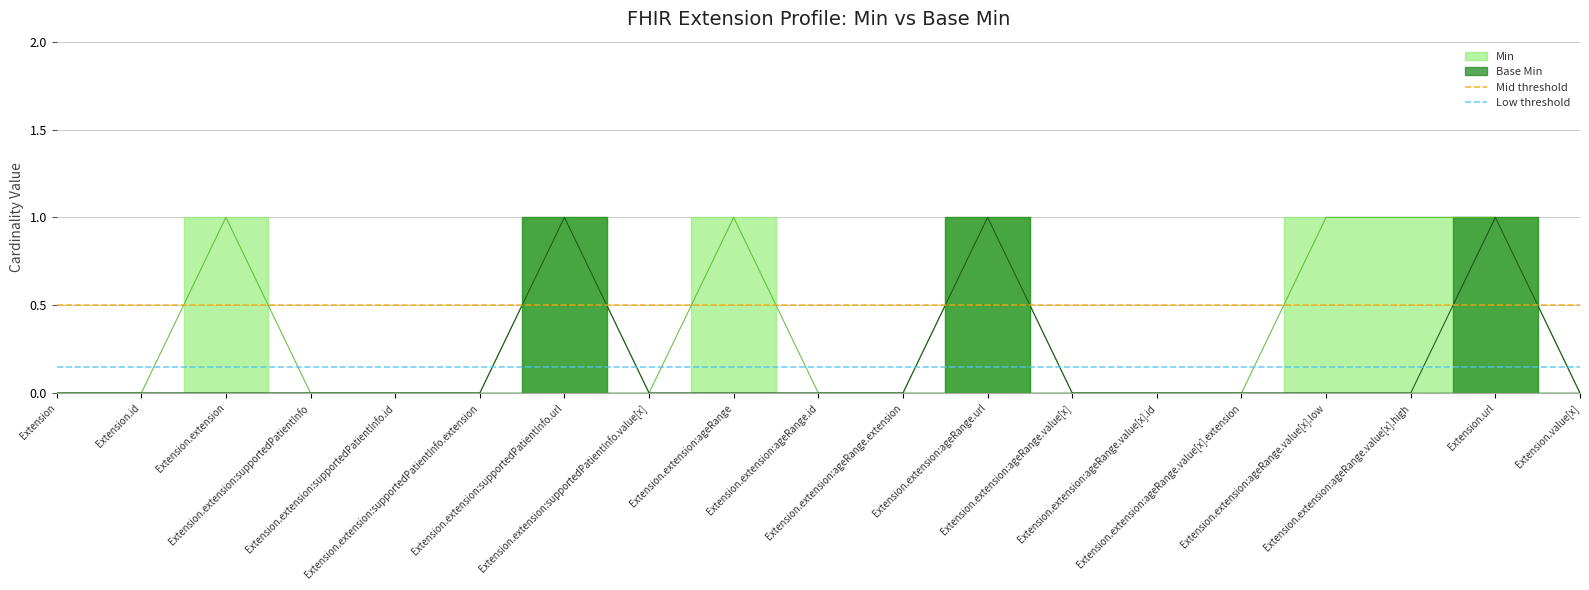

Which category has the highest value in the Mid threshold series?

Extension